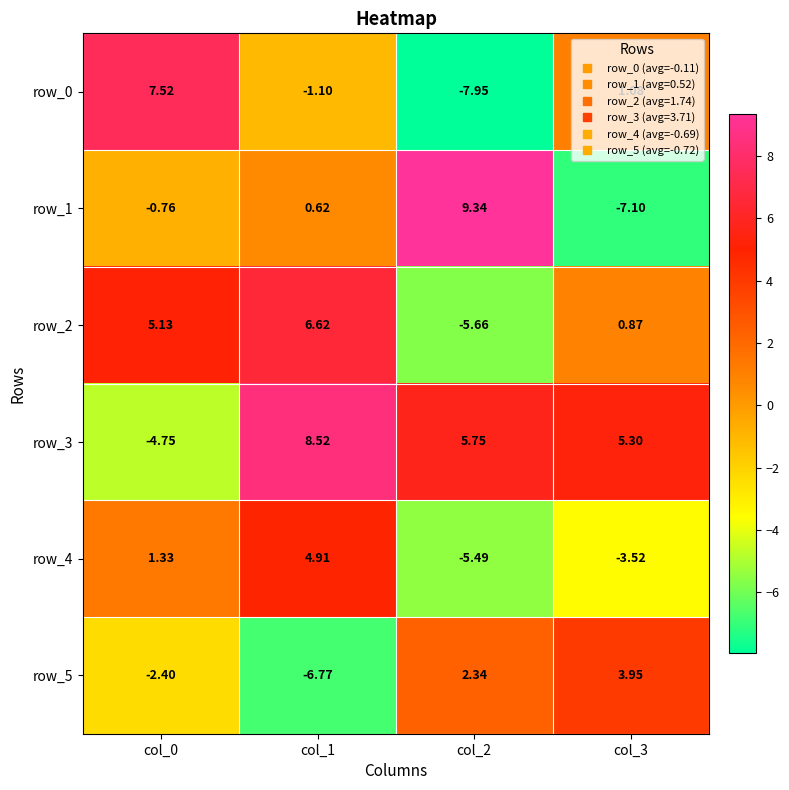

How many categories are shown in the chart?

4